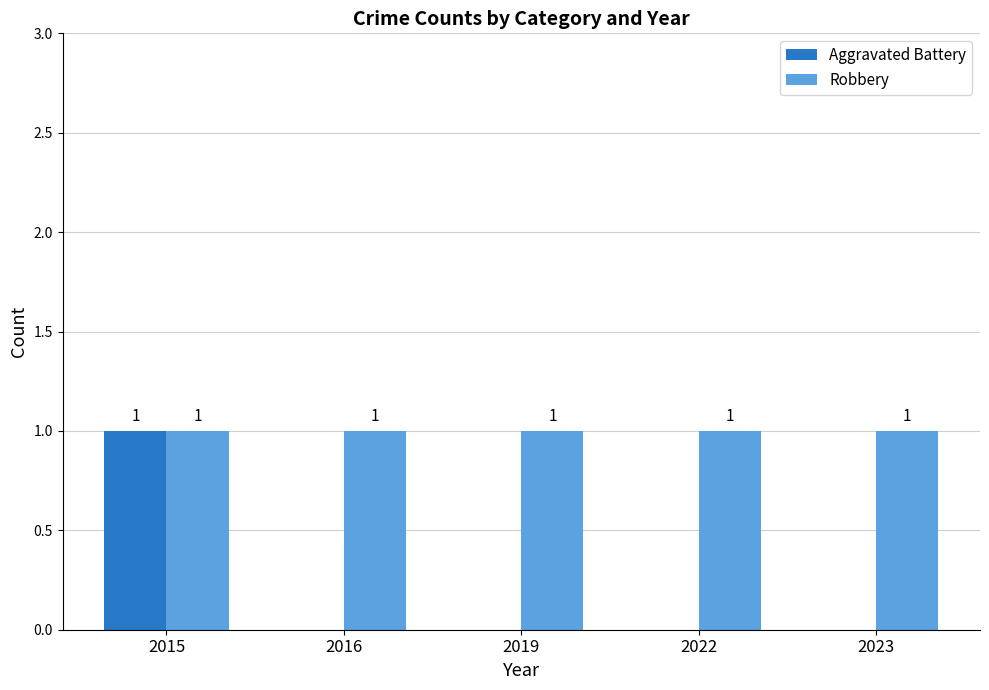

Are the bars horizontal?

No